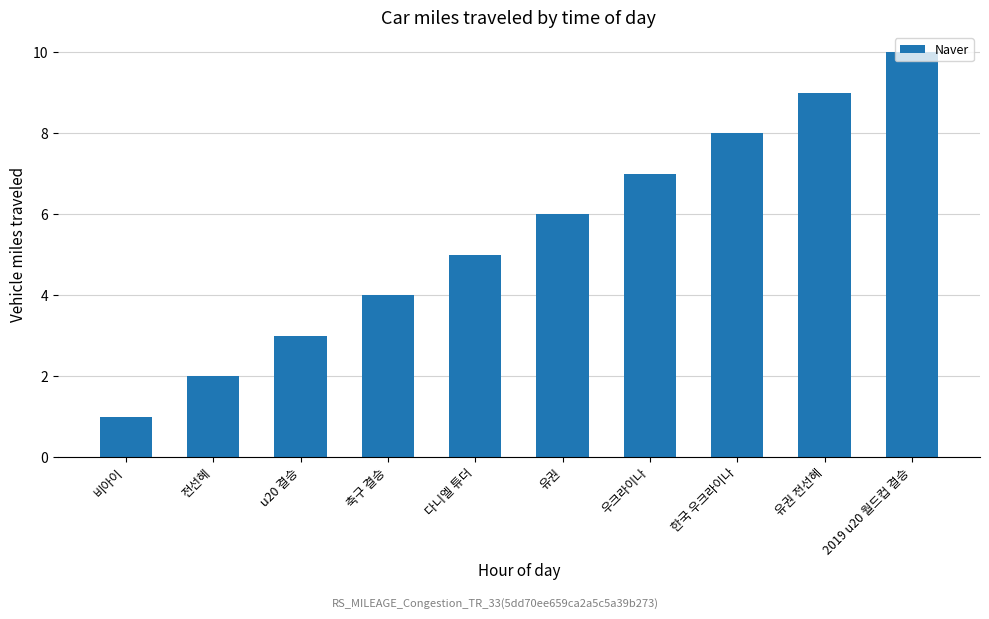

What is the label of the 9th bar from the left?

유권 전선혜